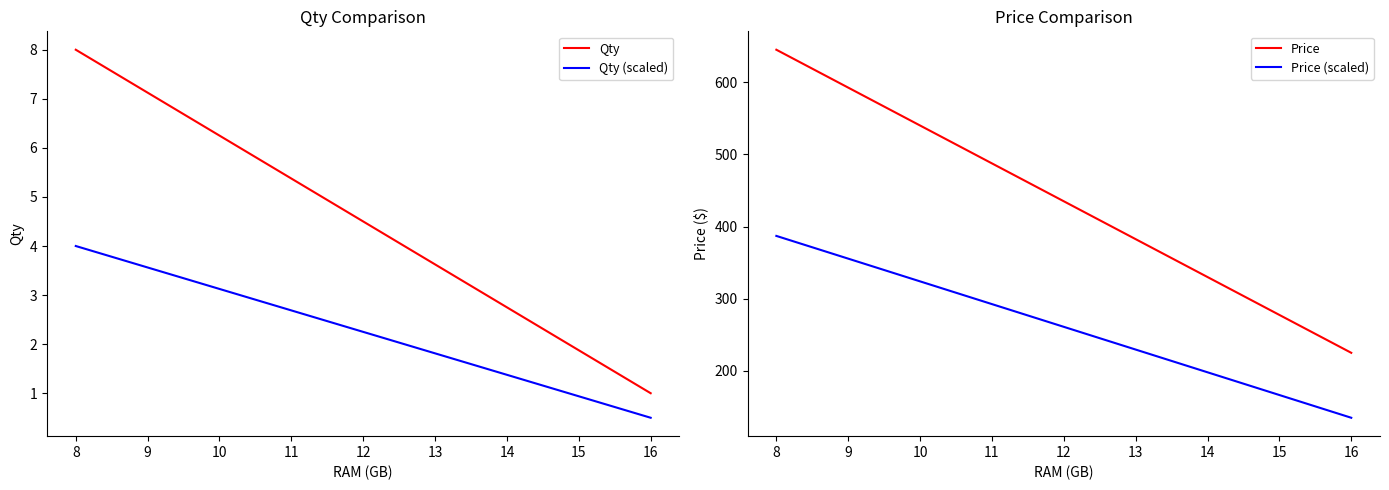

Rank the series by their maximum value, from highest to lowest.

Price, Price (scaled), Qty, Qty (scaled)